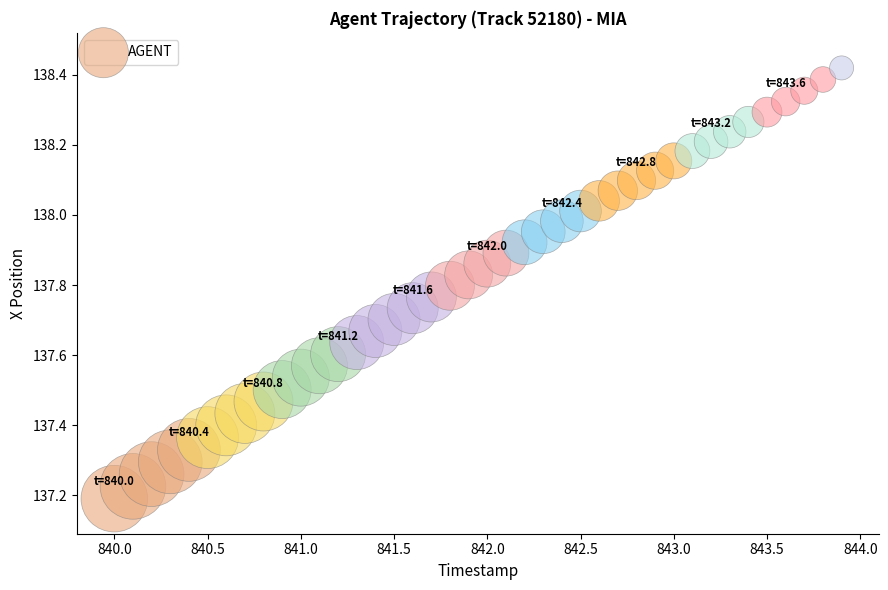

What is the range of Y values (max minus min)?

1.2